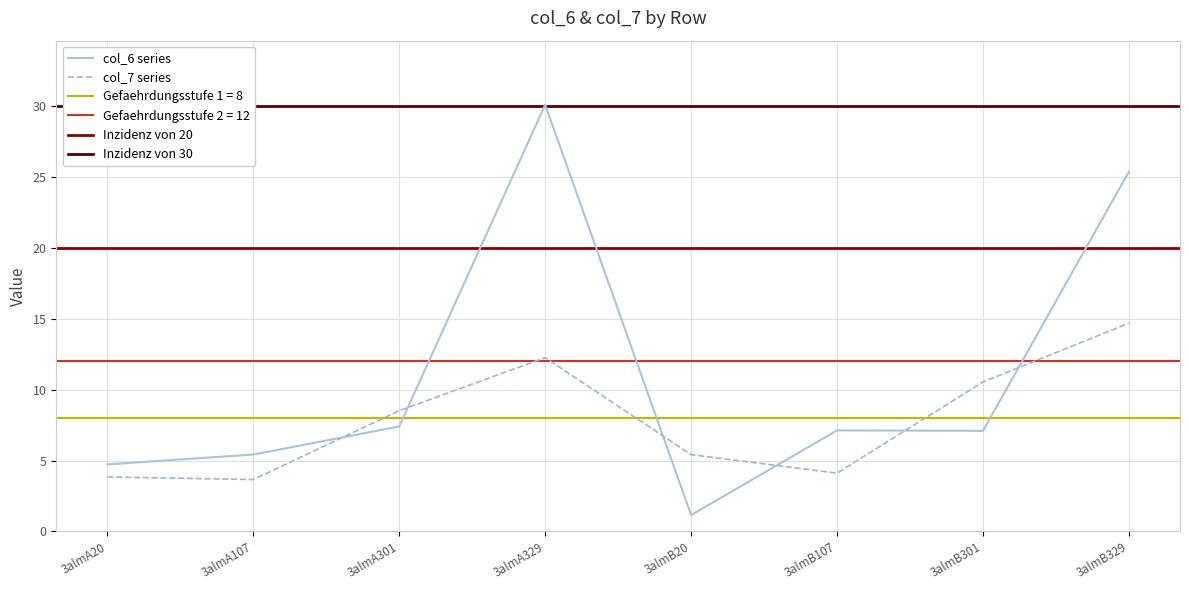

Is the value of col_6 at 3almB20 greater than the value of col_7 at 3almB301?

No